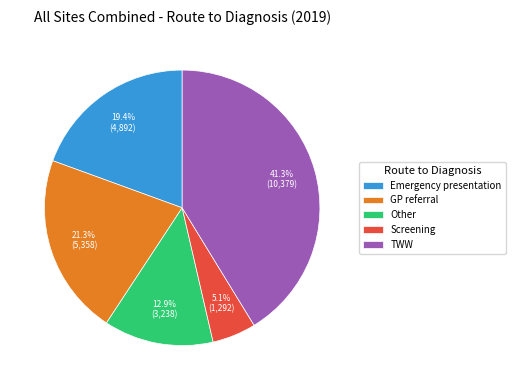

Does any single category account for the majority?

No